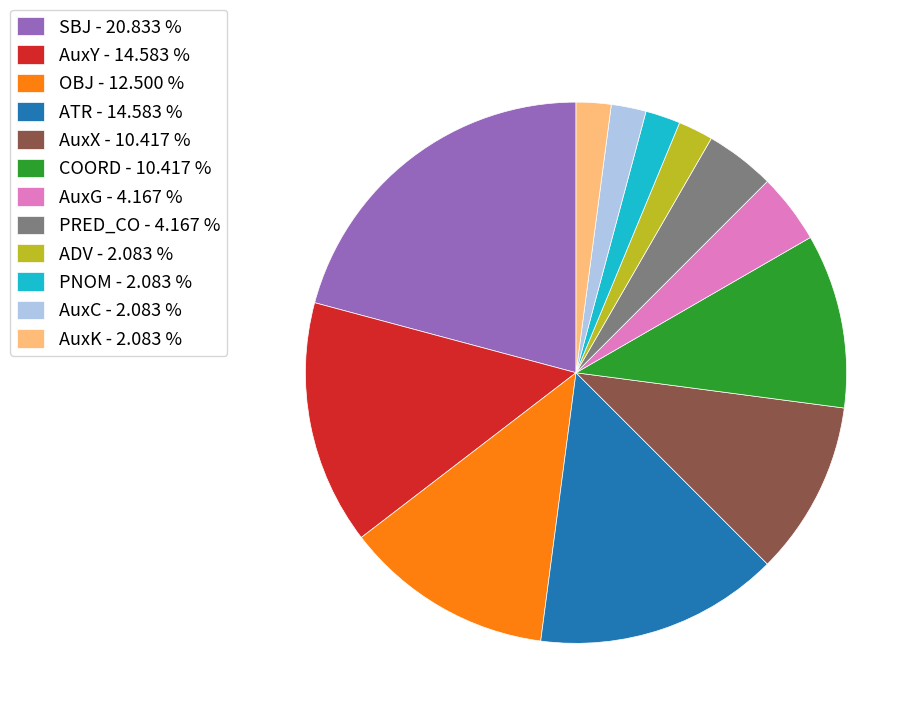

Approximately how many times larger is the value at COORD - 10.417 % compared to SBJ - 20.833 %?

0.5